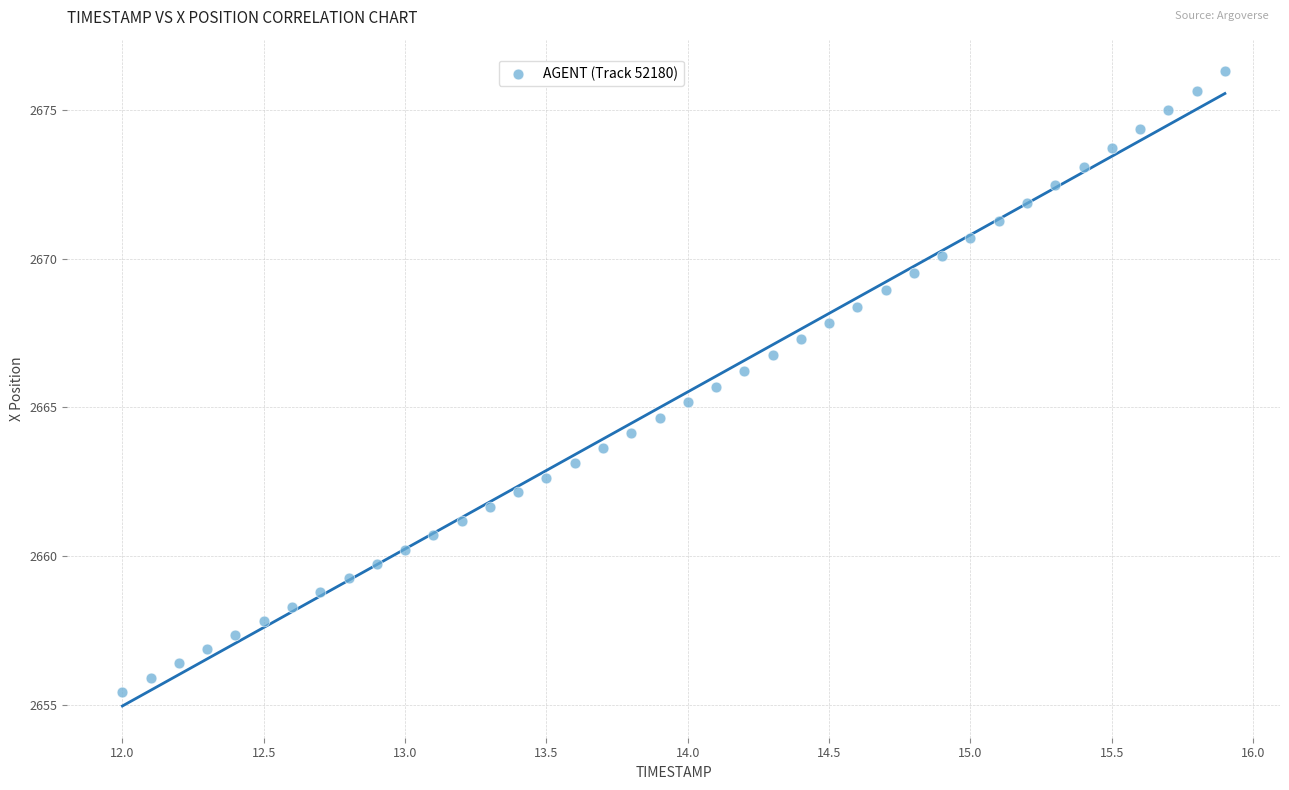

What is the range of Y values (max minus min)?

20.9